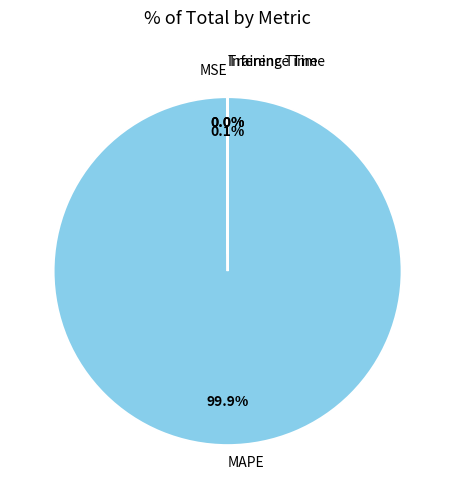

Does MAPE represent more than half of the total?

Yes